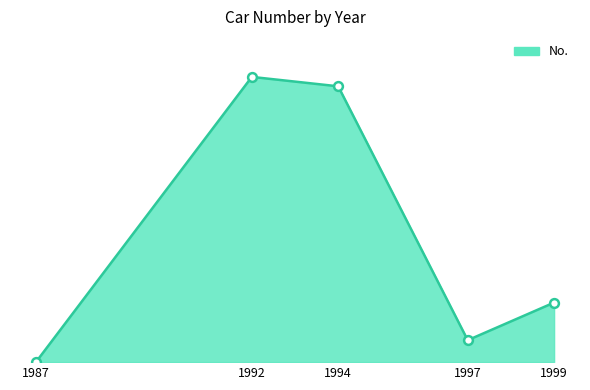

Is this an area chart (filled region under the line)?

Yes